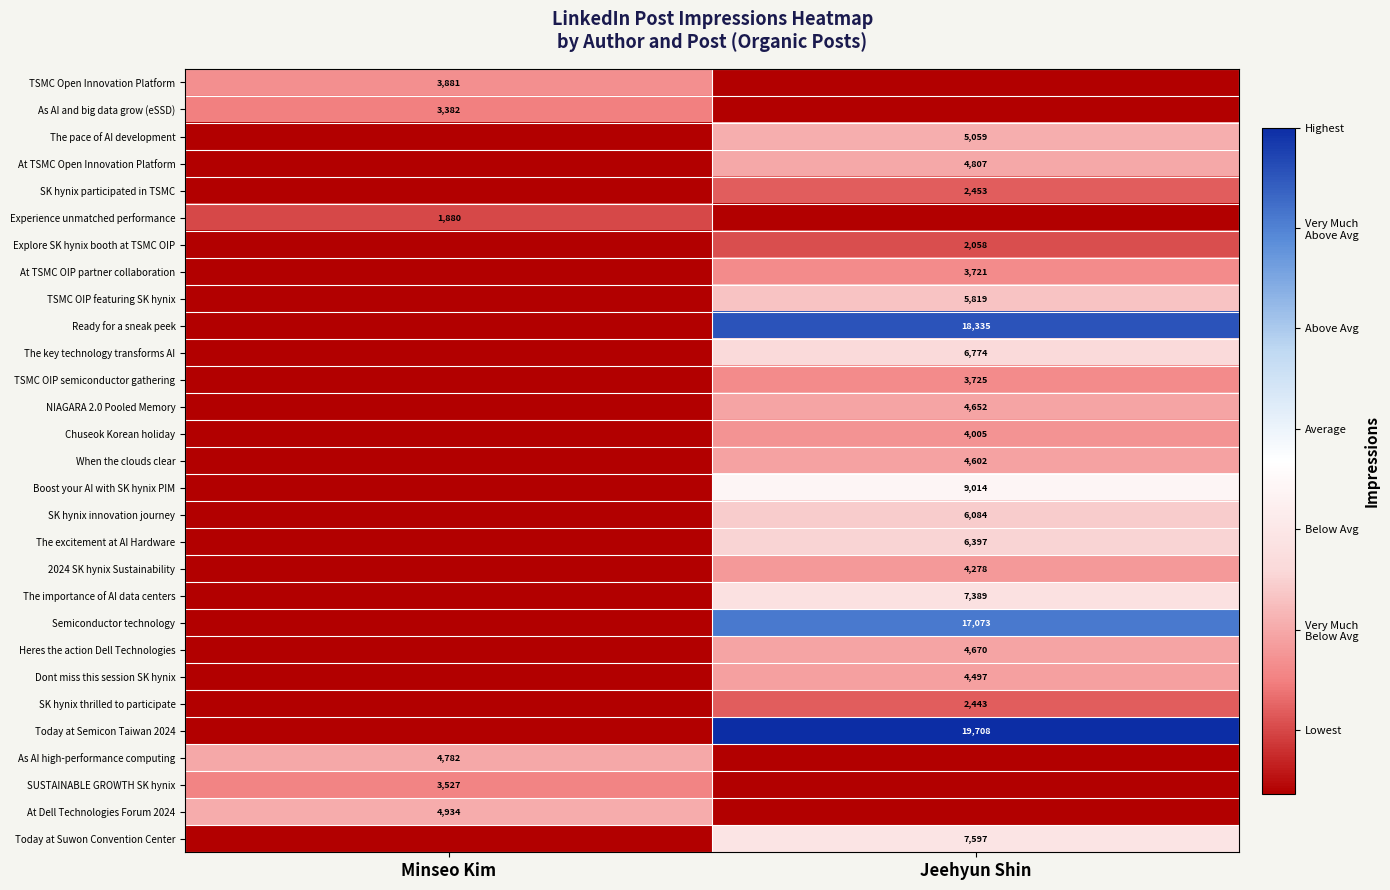

The The key technology transforms AI series shows 2531 at Jeehyun Shin. True or false?

False